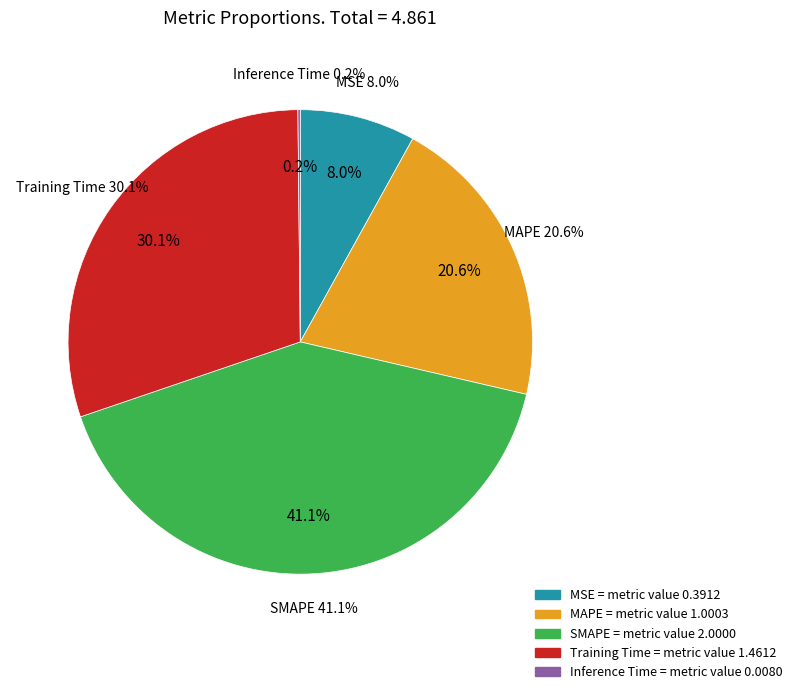

How many segments does this pie chart have?

5